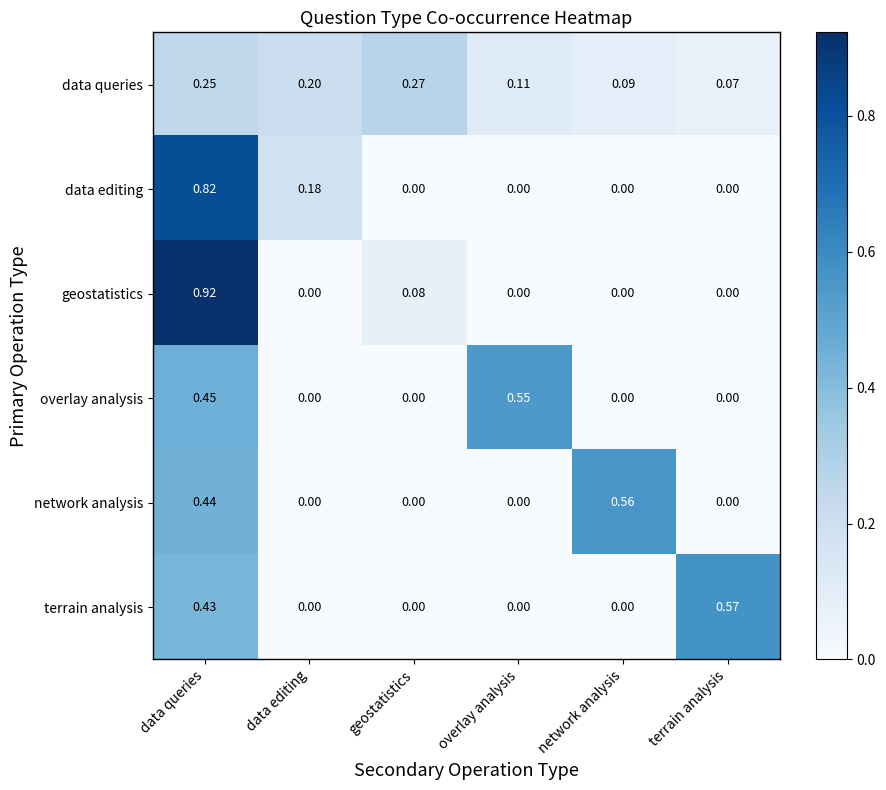

List the labels in order of data queries value, largest first.

geostatistics, data queries, data editing, overlay analysis, network analysis, terrain analysis